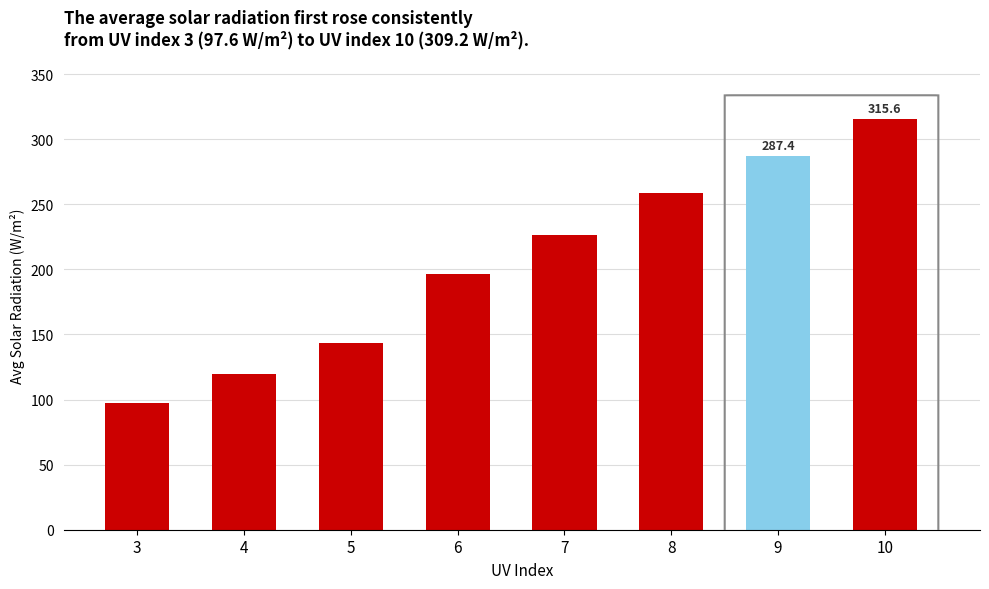

List the labels in order of value, largest first.

10, 9, 8, 7, 6, 5, 4, 3